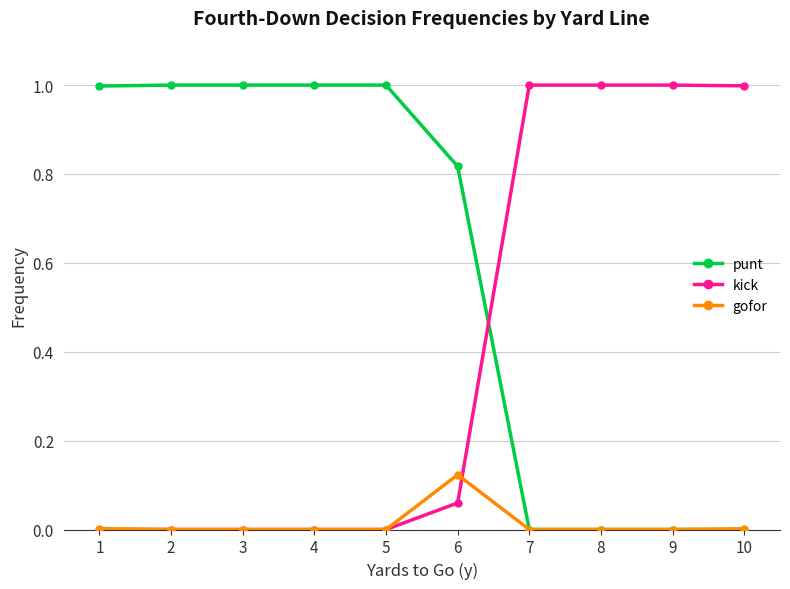

What is the difference between the highest and lowest values at 3?

1.0